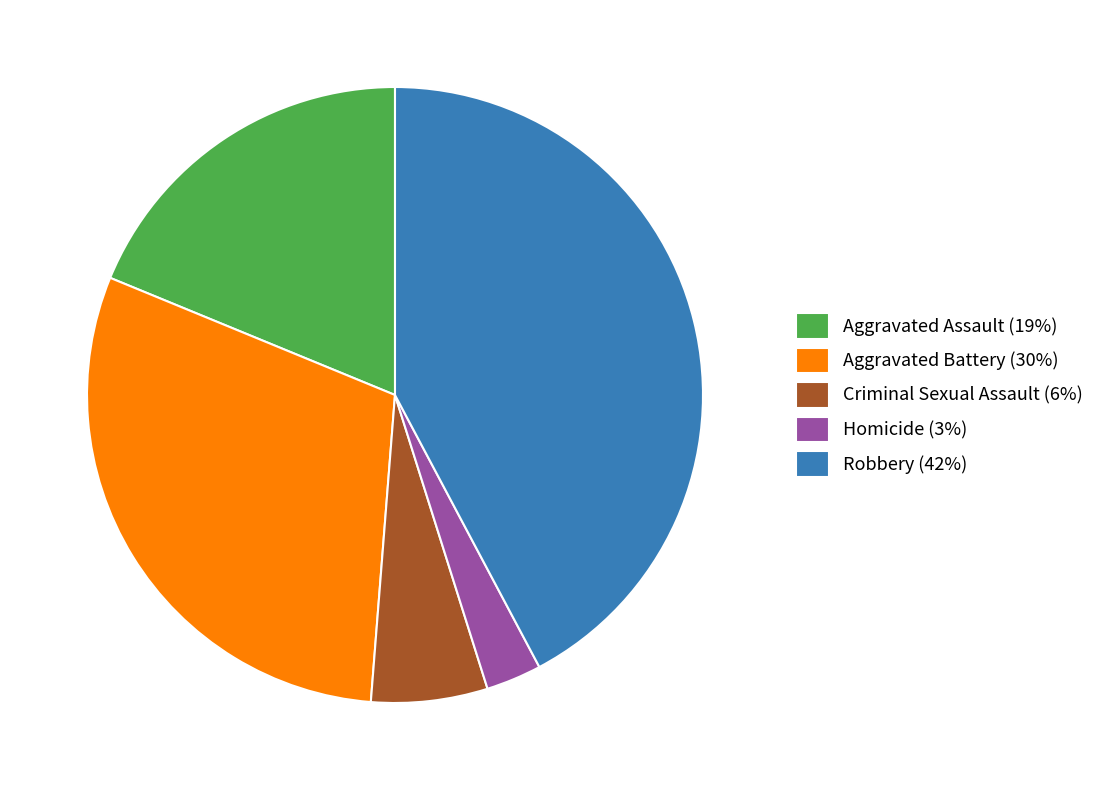

Which slice is the smallest?

Homicide